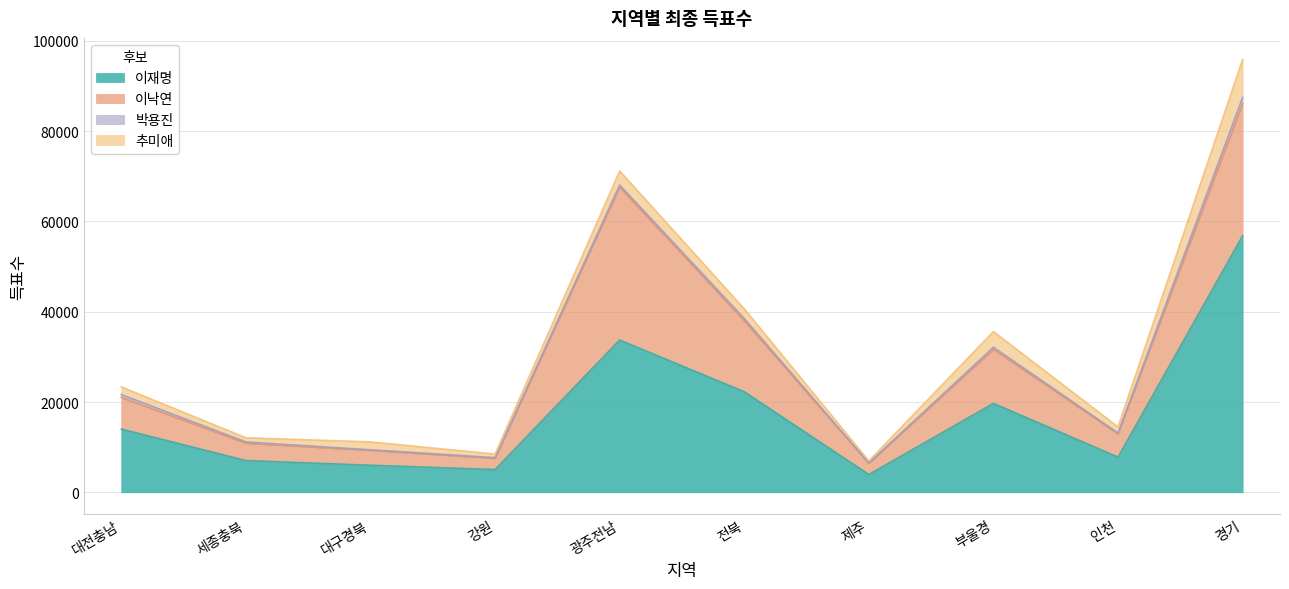

Rank the series by their maximum value, from highest to lowest.

이재명, 이낙연, 추미애, 박용진